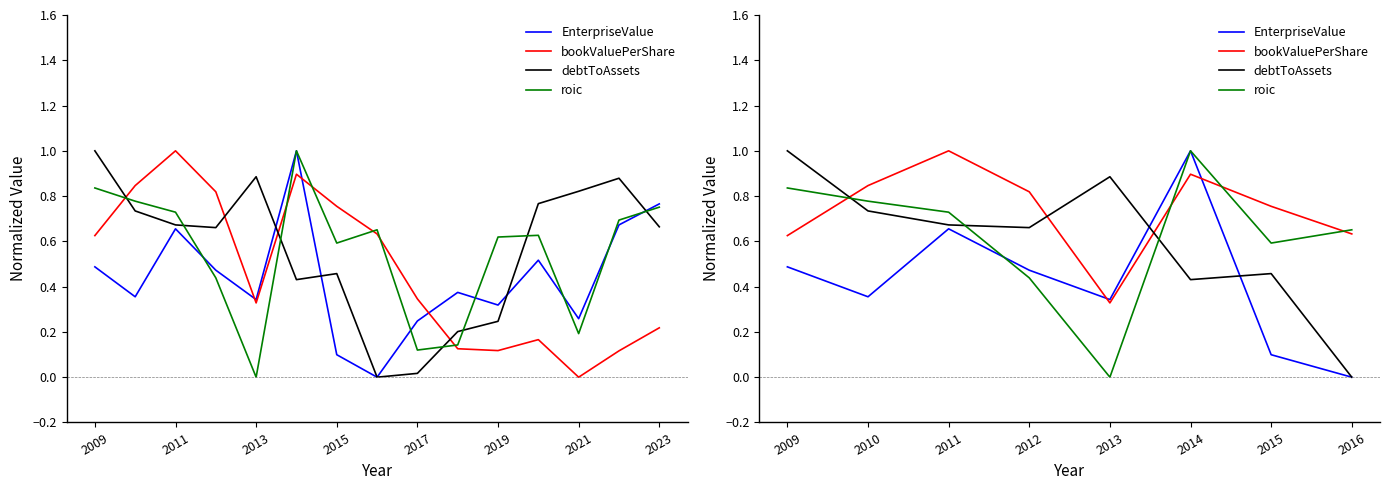

In bookValuePerShare, how many points are higher than both neighbors (excluding endpoints)?

2